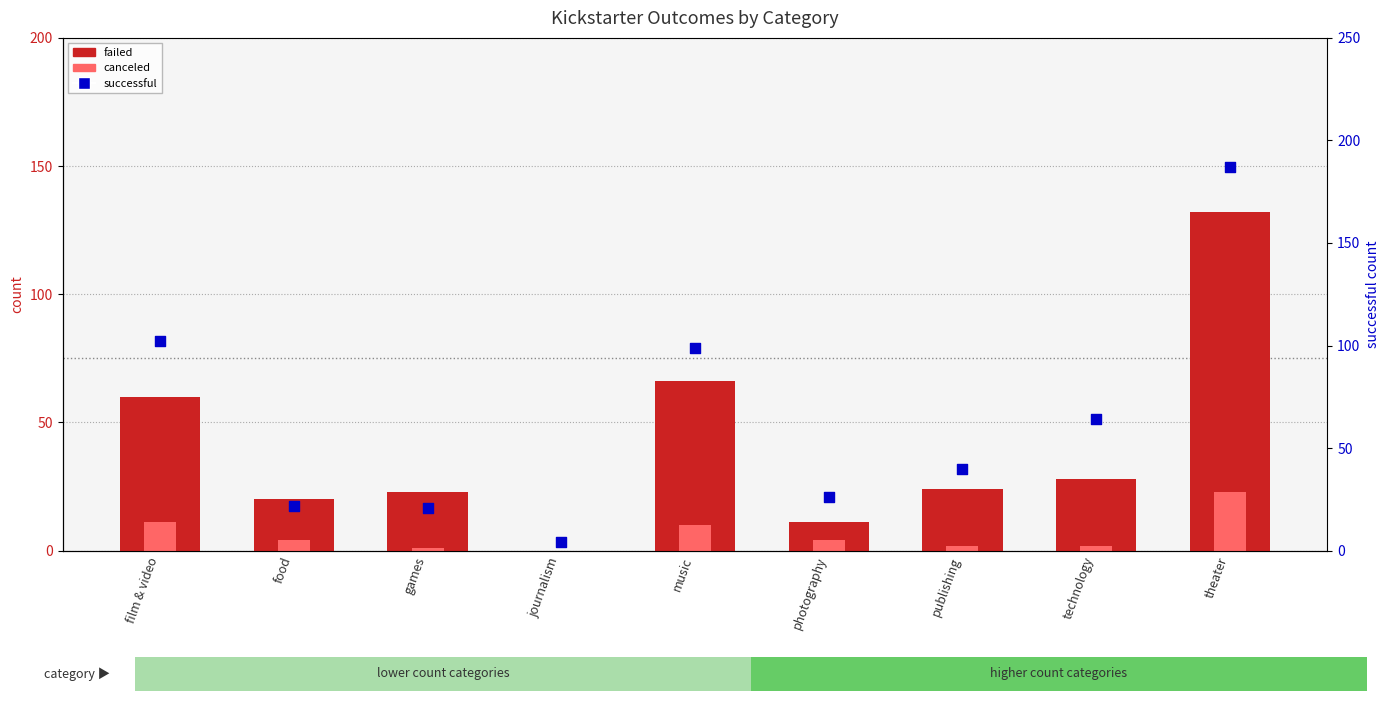

What is the total value across all series at theater?

342